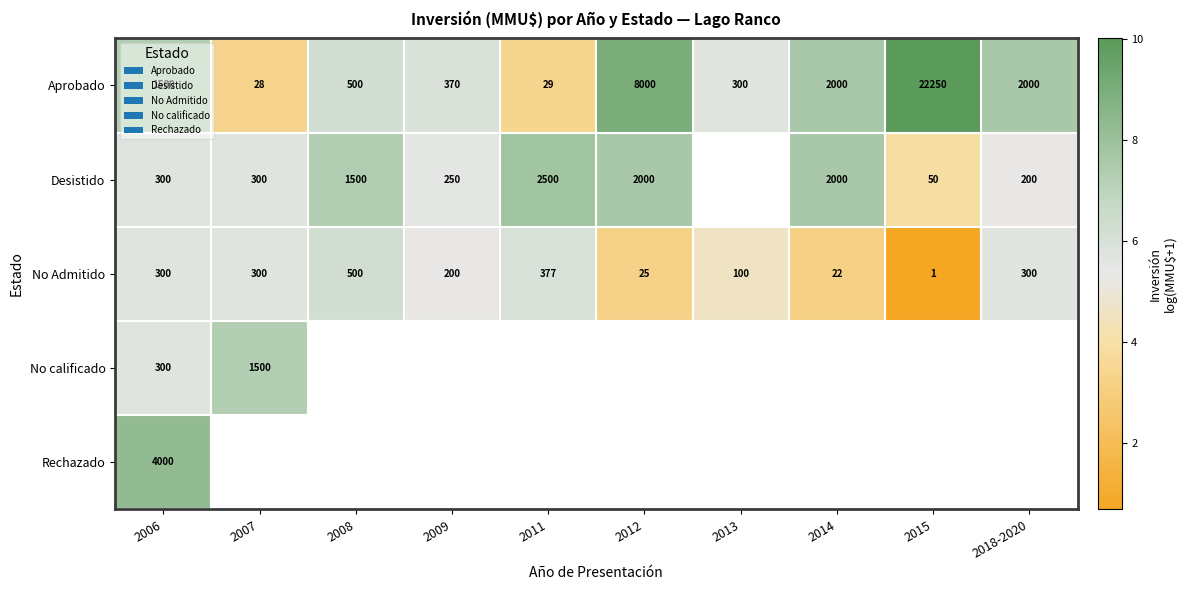

At which category does the chart reach its peak across all series?

2015